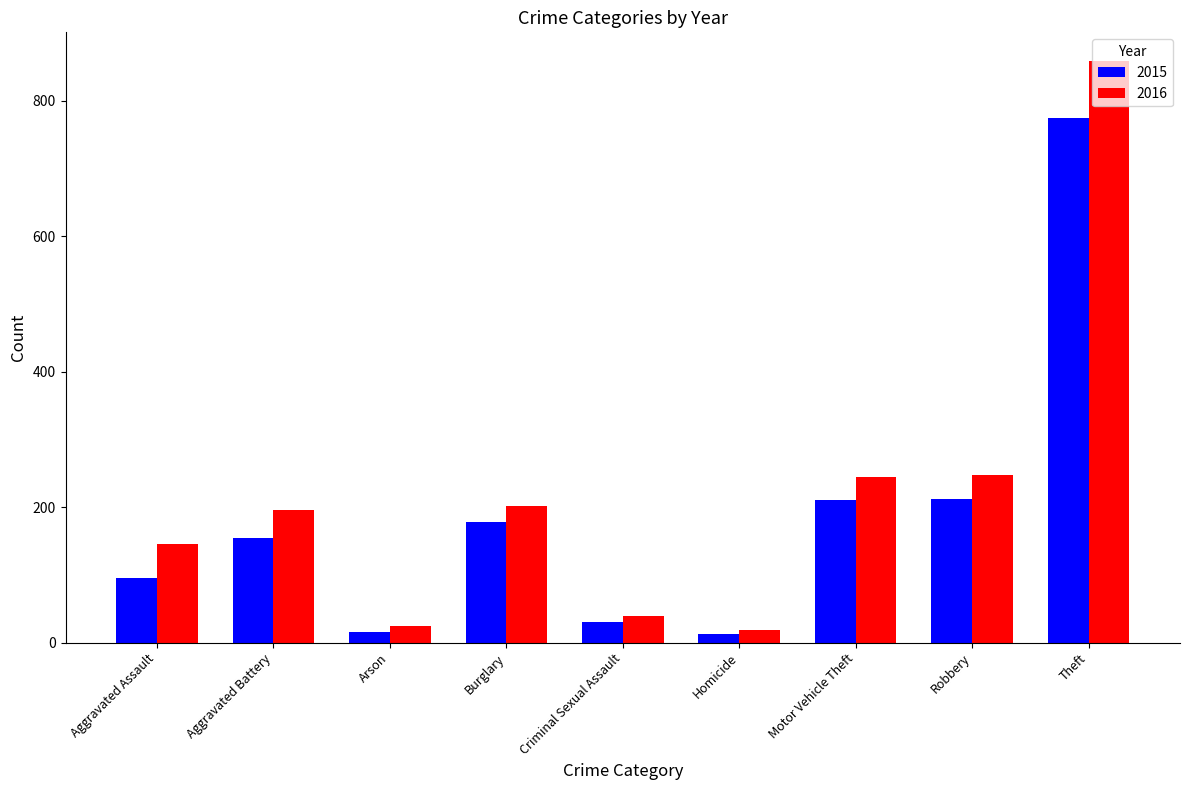

List the series in order of their peak value, lowest first.

2015, 2016